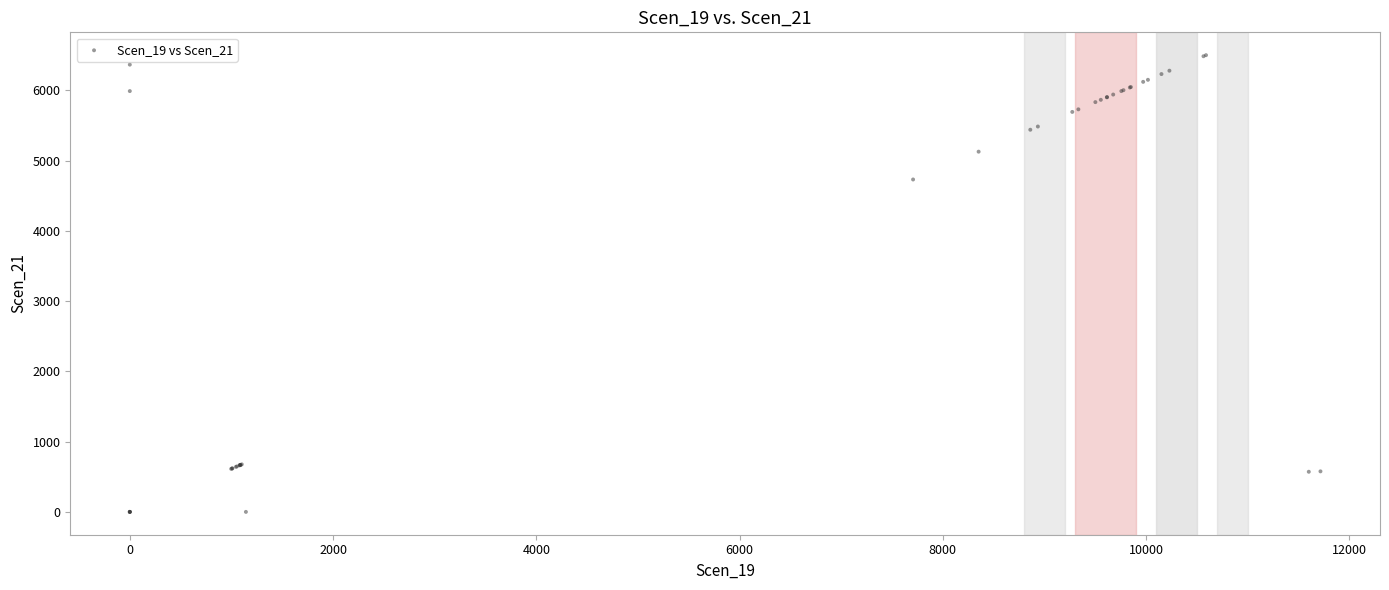

What Y value in the scatter plot is closest to 3250?

4731.4